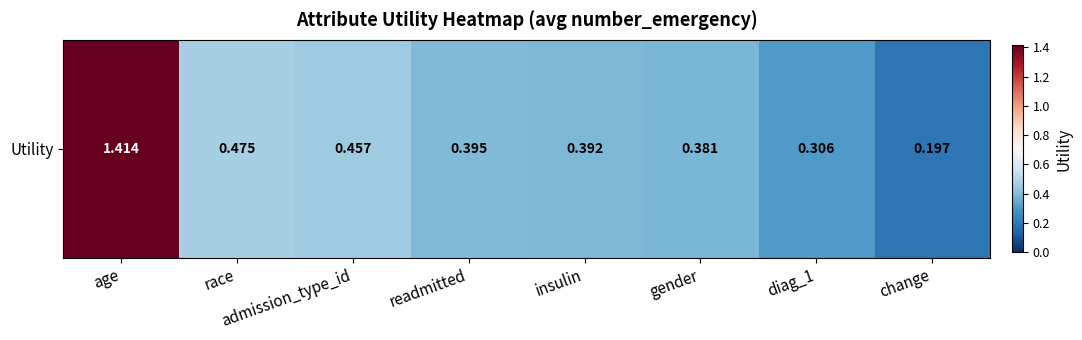

Reading left to right, list all the values displayed in this chart.

1.4	0.5	0.5	0.4	0.4	0.4	0.3	0.2